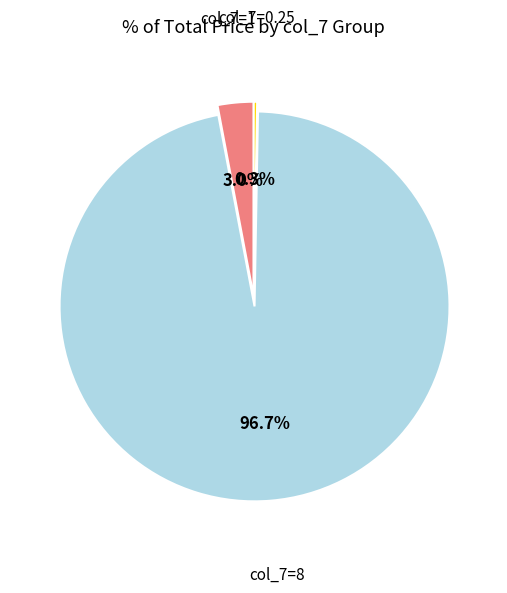

Is there any slice that represents more than half of the pie?

Yes